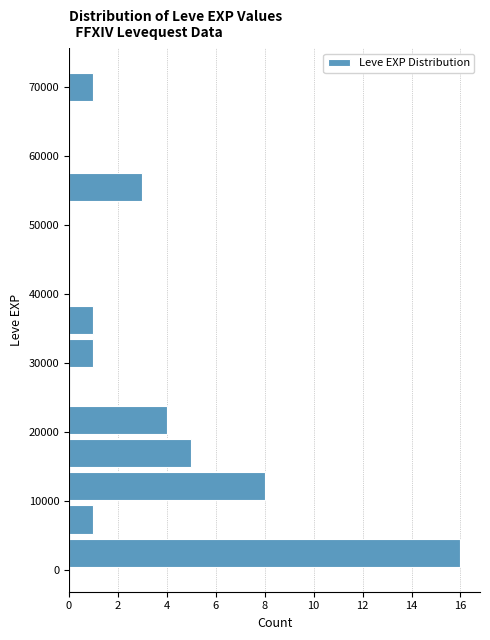

How long is the bar that spans 68000 to 72000 on the y-axis? Neither the bar edges nor the lengths are printed on the chart, so give them approximately, as read against the axes.

1